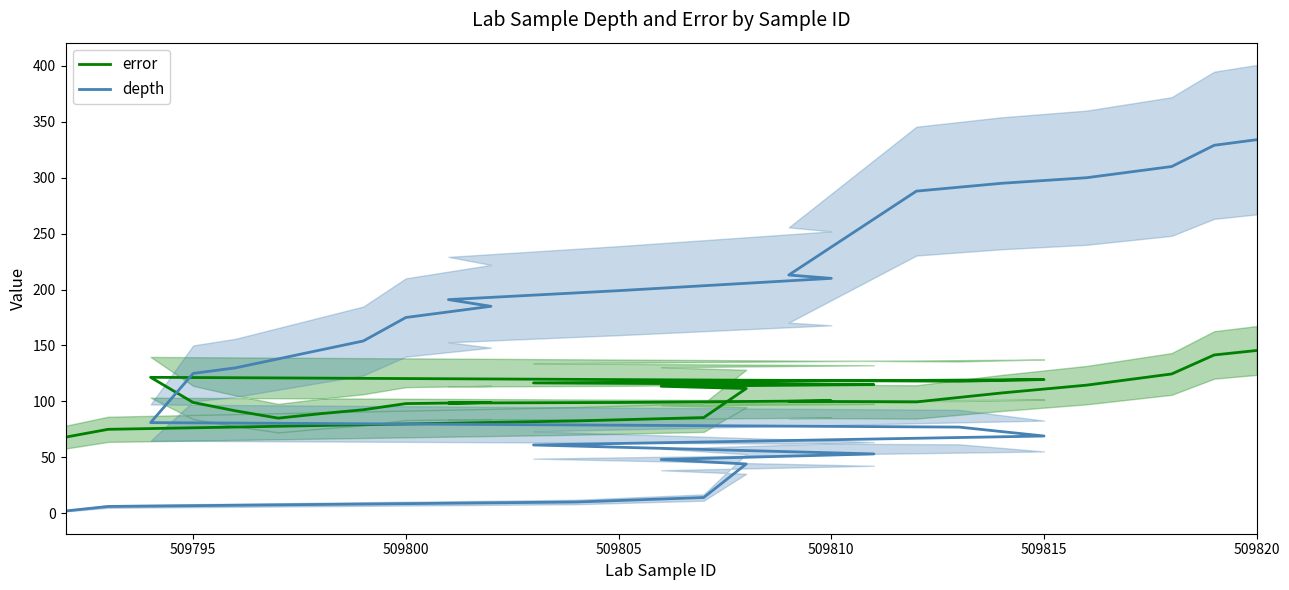

At which category is the sum across all series the highest?

509820